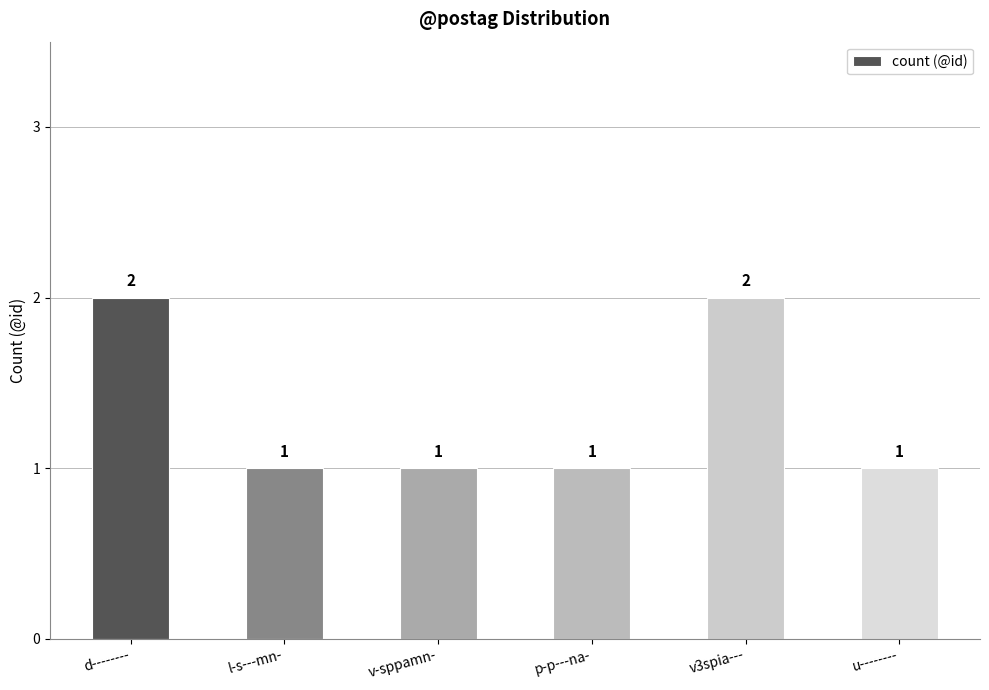

Approximately how many times larger is the value at l-s---mn- compared to d--------?

0.5